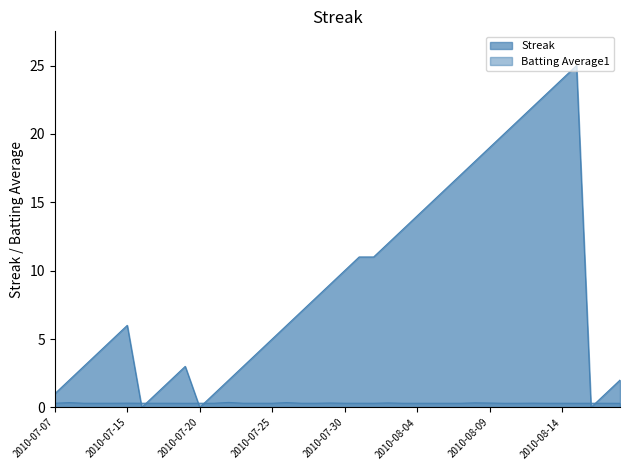

List the series in order of their peak value, highest first.

Streak, Batting Average1